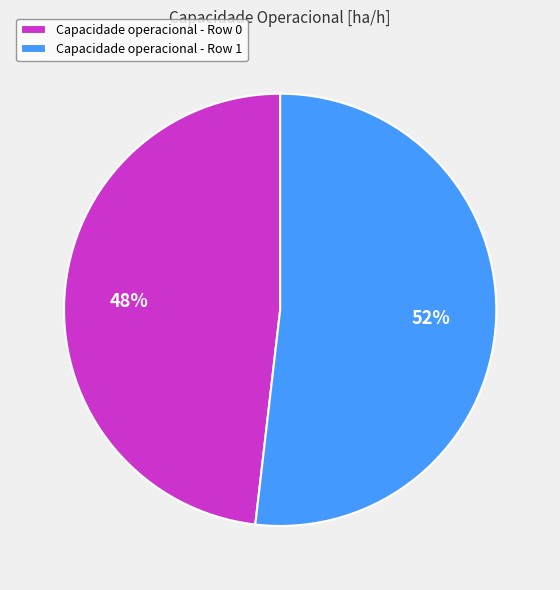

Which category has the biggest portion of the pie?

Capacidade operacional - Row 1